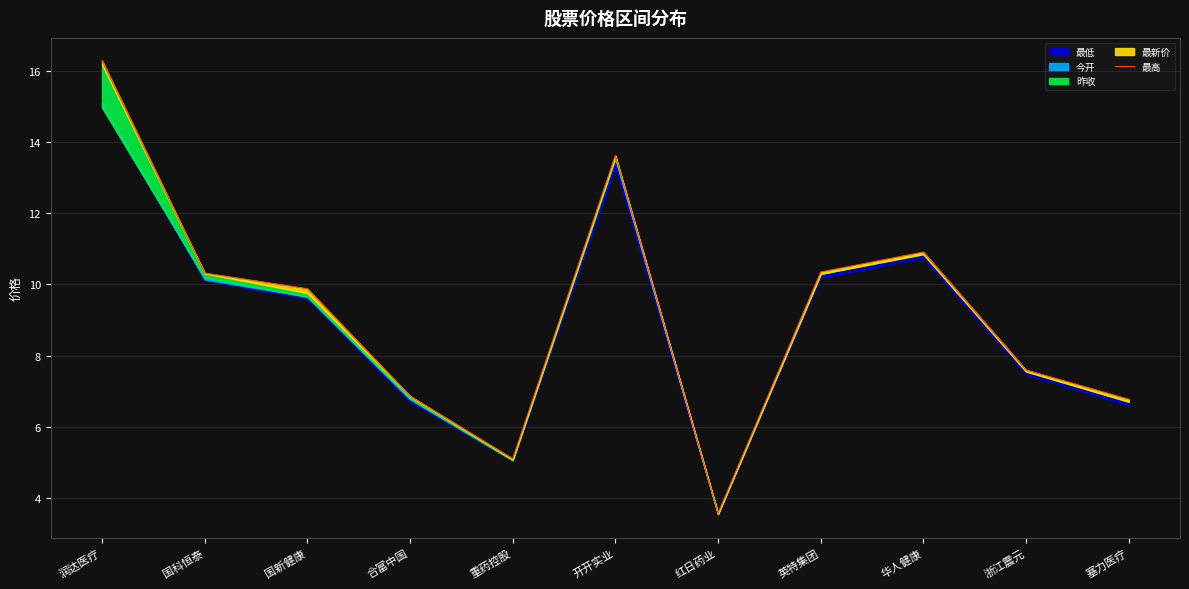

True or false: there are more than 0 points higher than both neighbors.

True